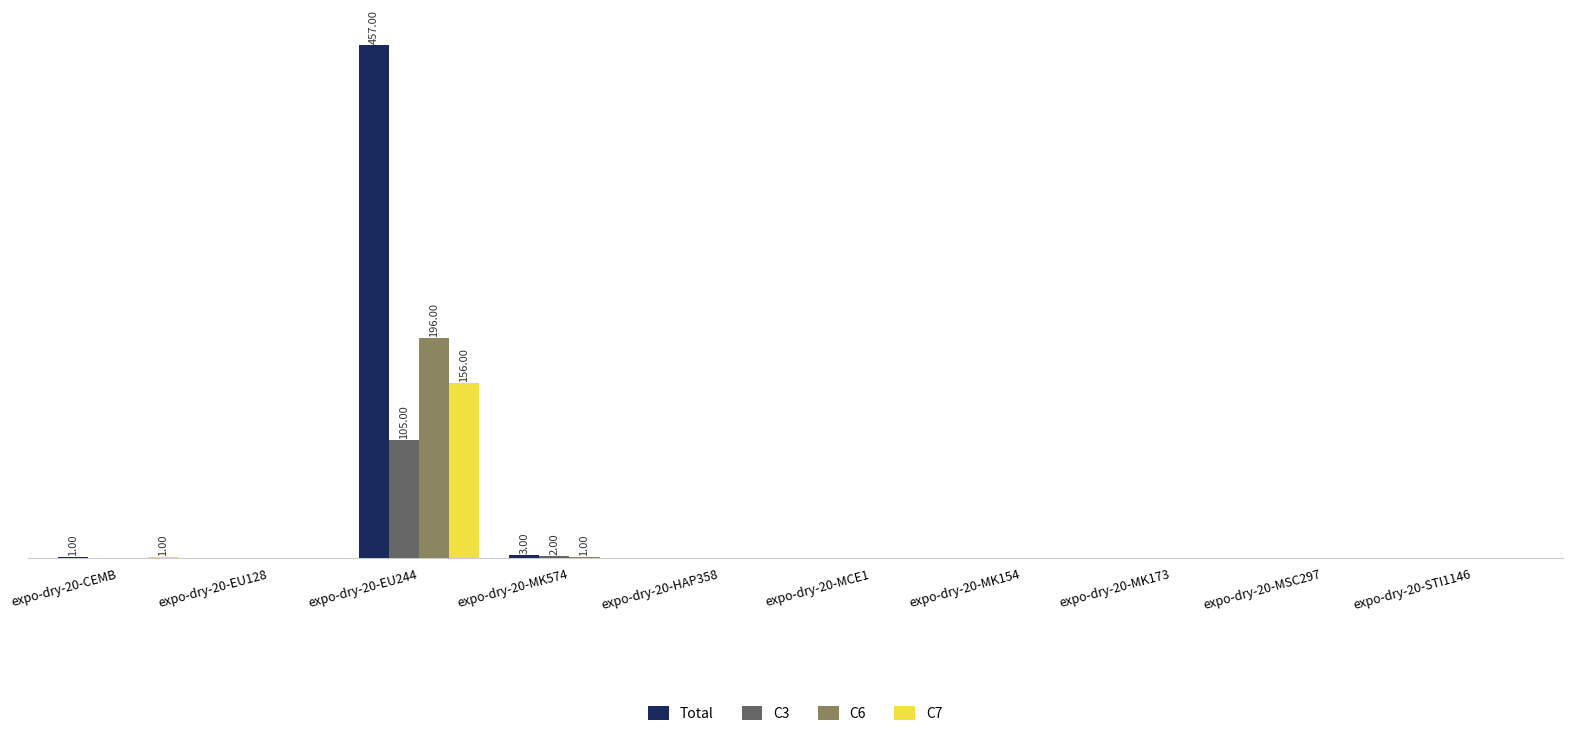

What is the label of the 5th bar from the left?

expo-dry-20-HAP358